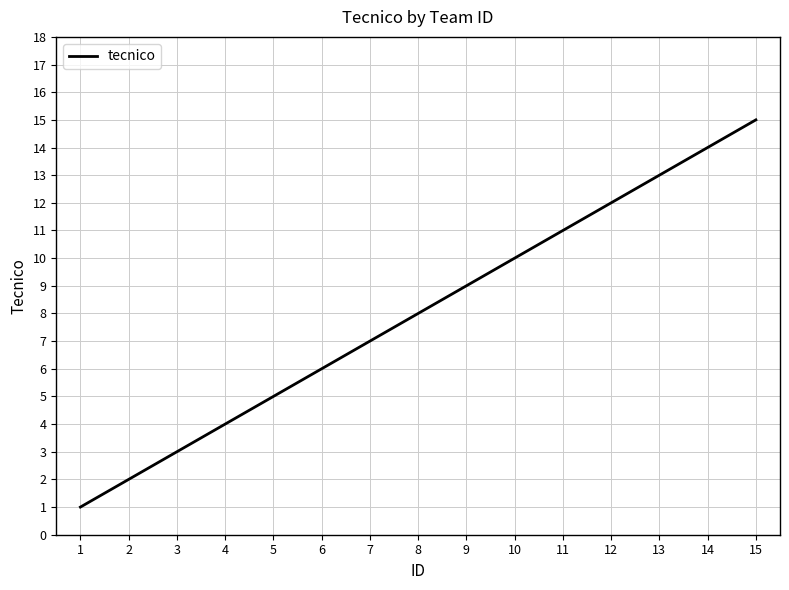

What is the greatest value displayed?

15